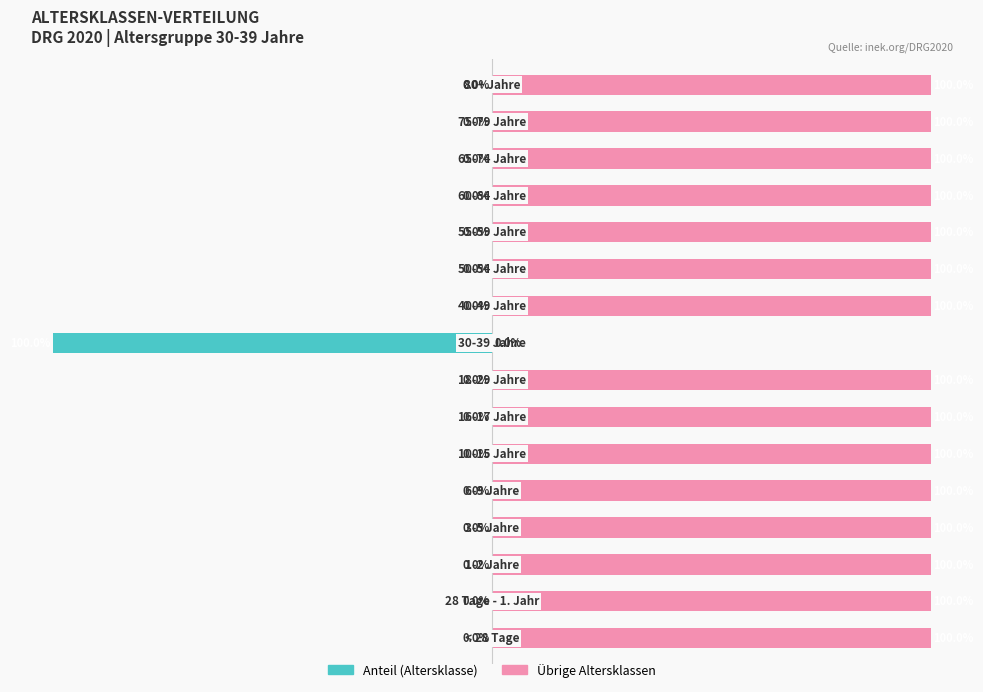

What is the sum of all Anteil (Altersklasse) values?

-100